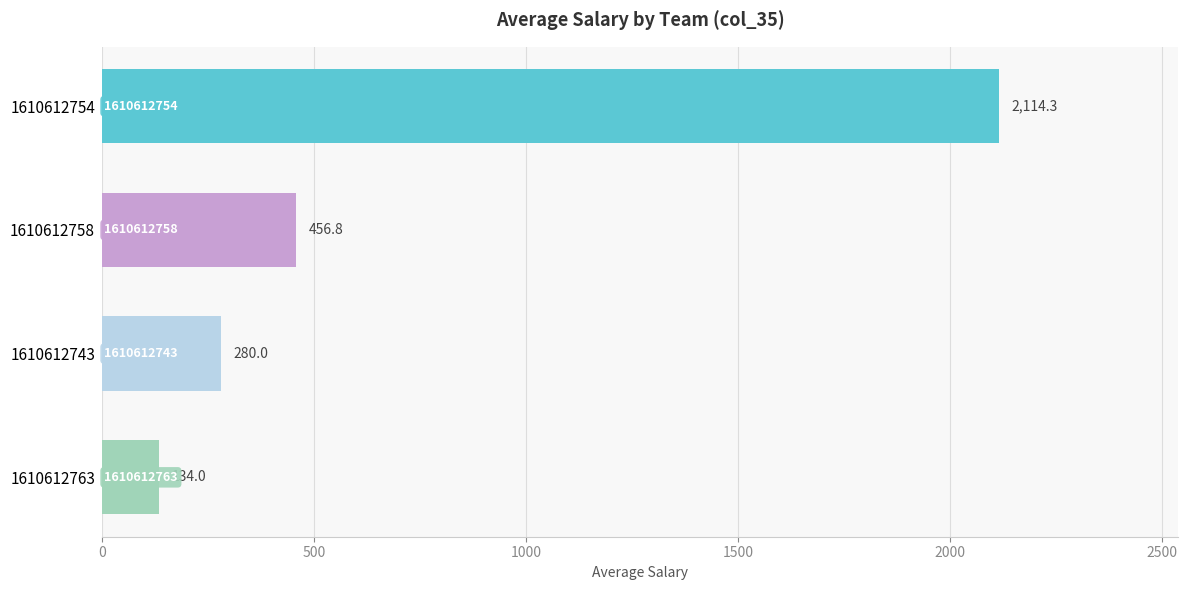

Rank the categories by value from highest to lowest.

1610612754, 1610612758, 1610612743, 1610612763